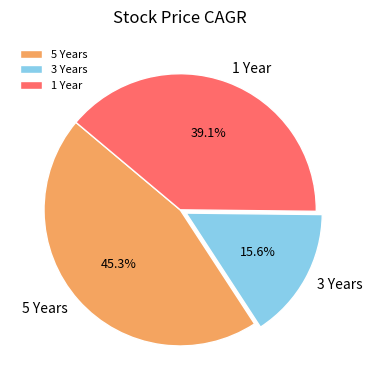

The 5 Years slice represents 45% of the pie. True or false?

True